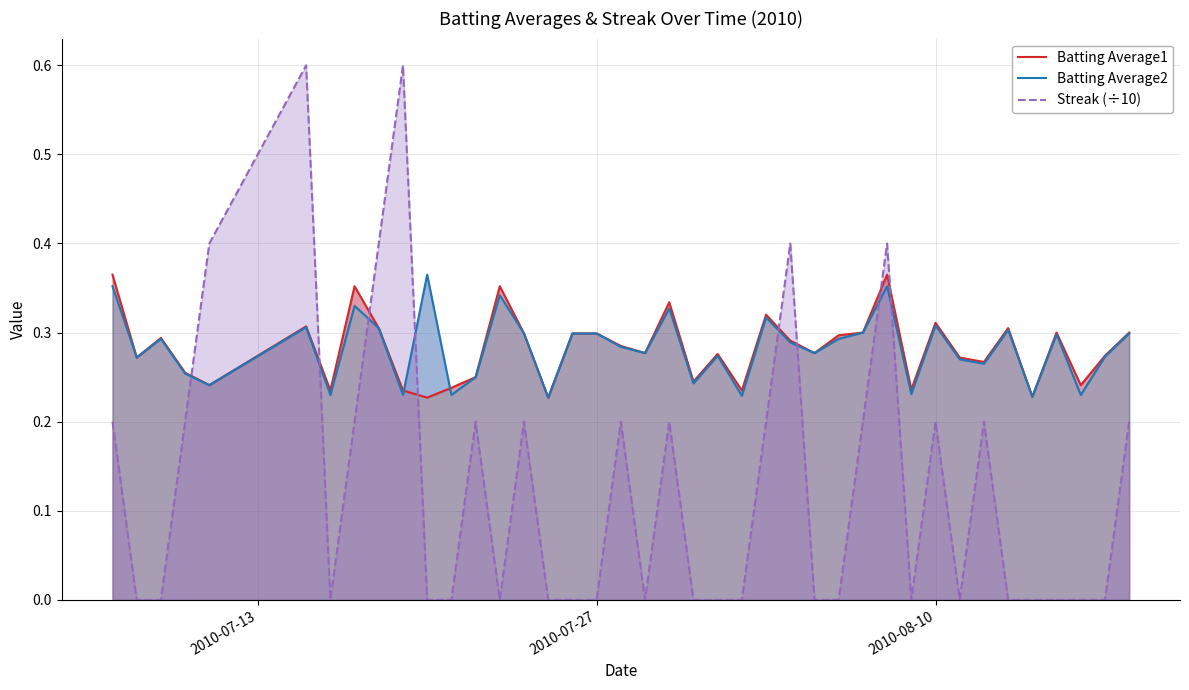

How many Streak (÷10) values are between 0 and 1?

40